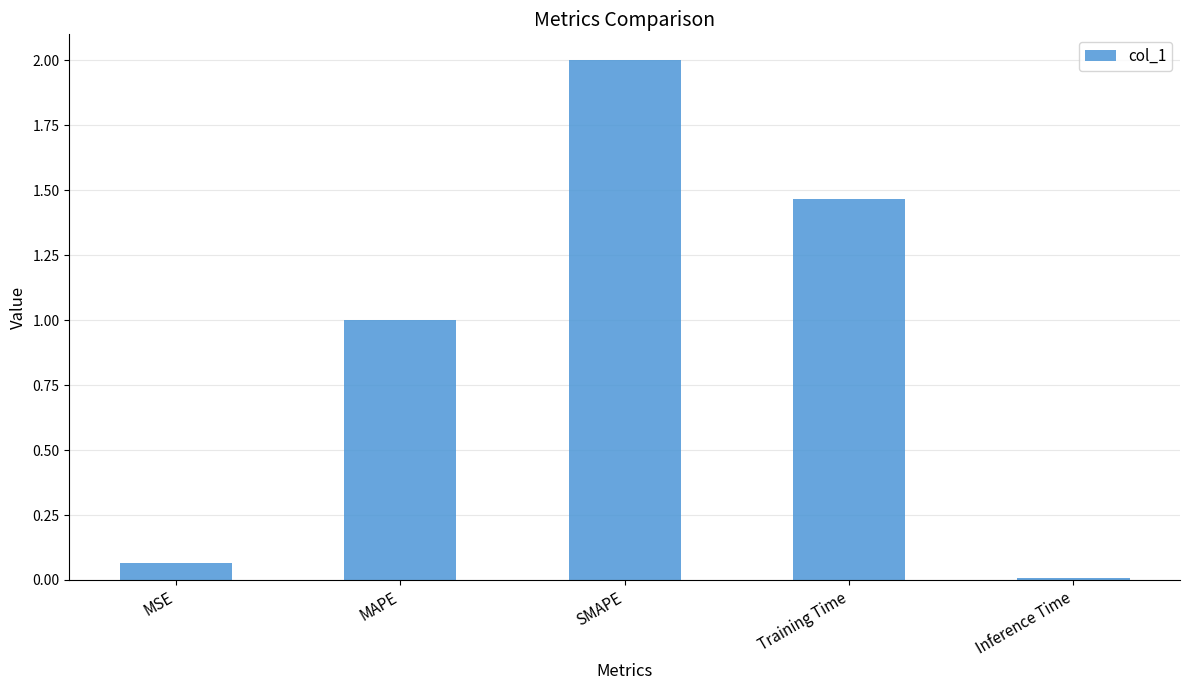

Count the number of data series in this chart.

1